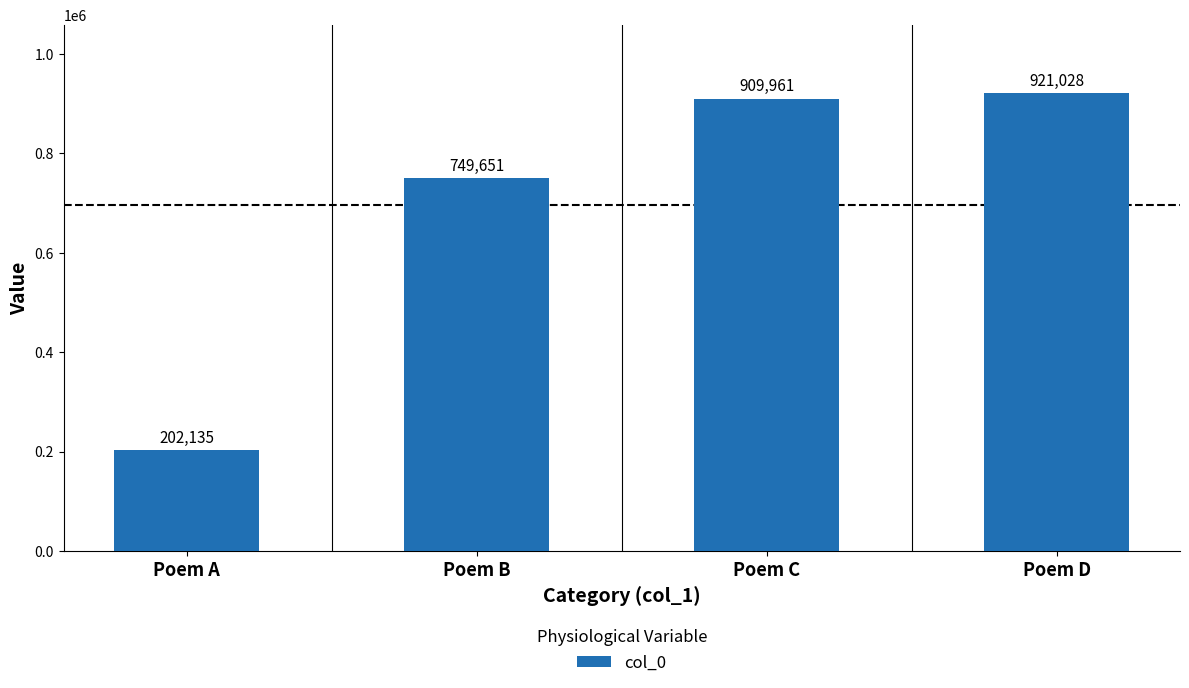

Reading right to left, list all the values displayed in this chart.

921028	909961	749651	202135